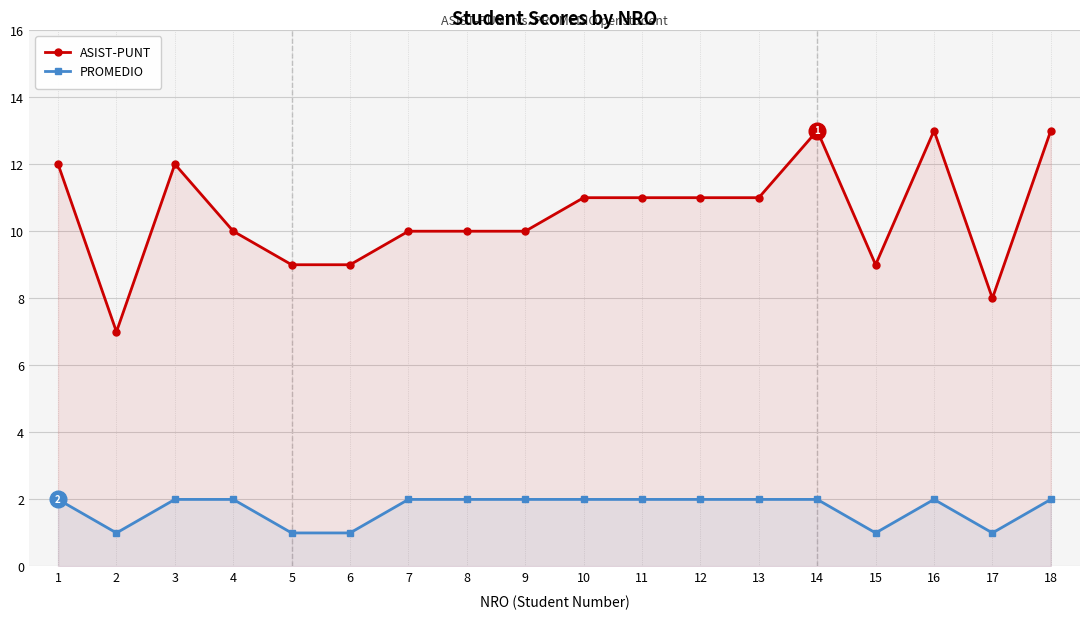

True or false: ASIST-PUNT has a value of 7 at 7.

False